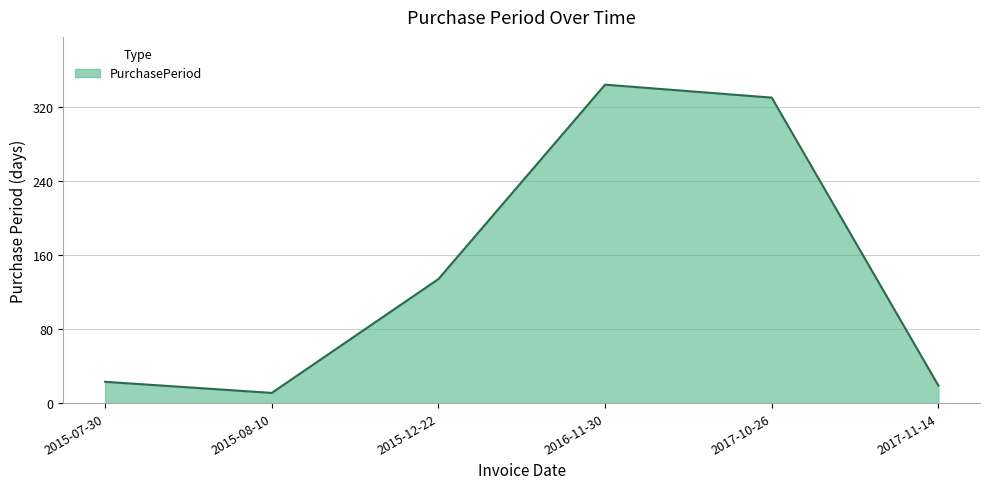

What is the label of the 5th point from the left?

2017-10-26